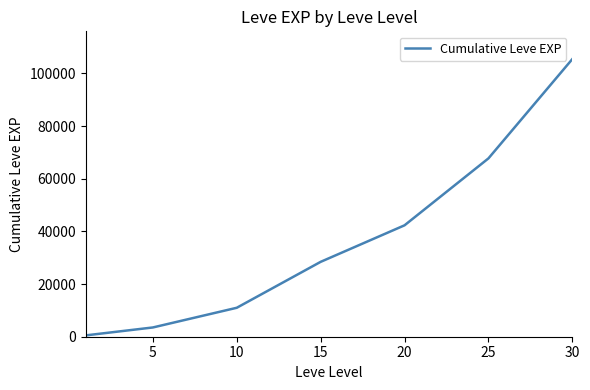

True or false: there are more than 0 points higher than both neighbors.

False